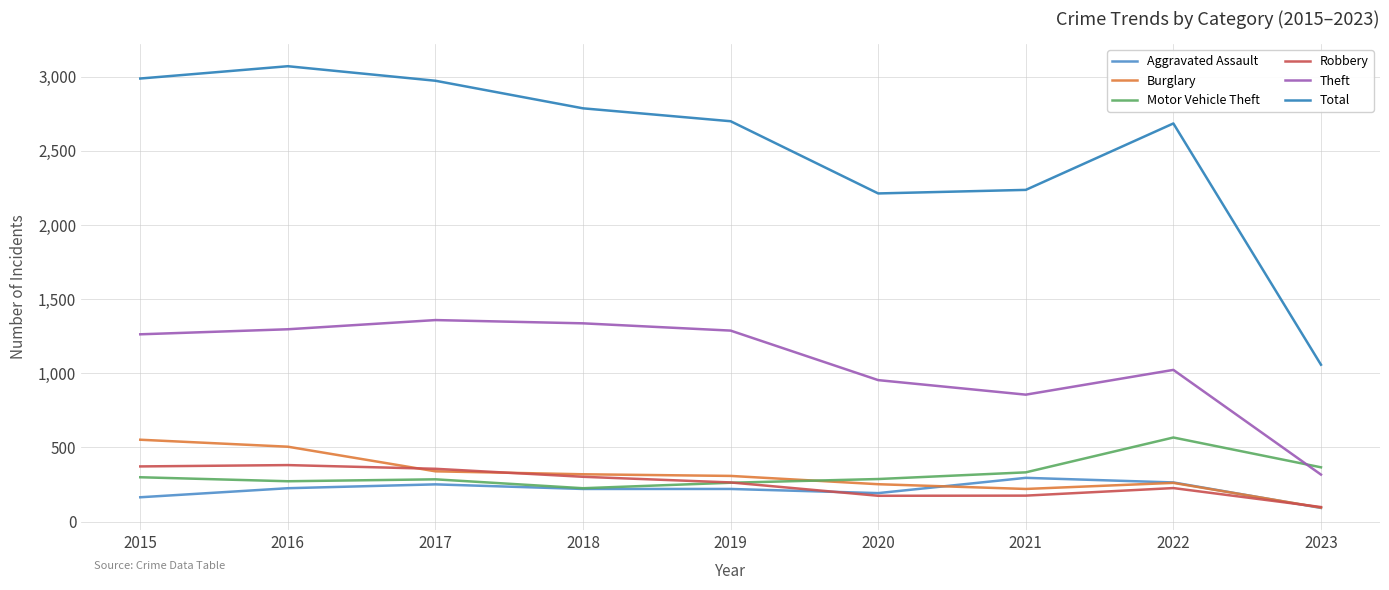

What is the sum of all Total values?

22712